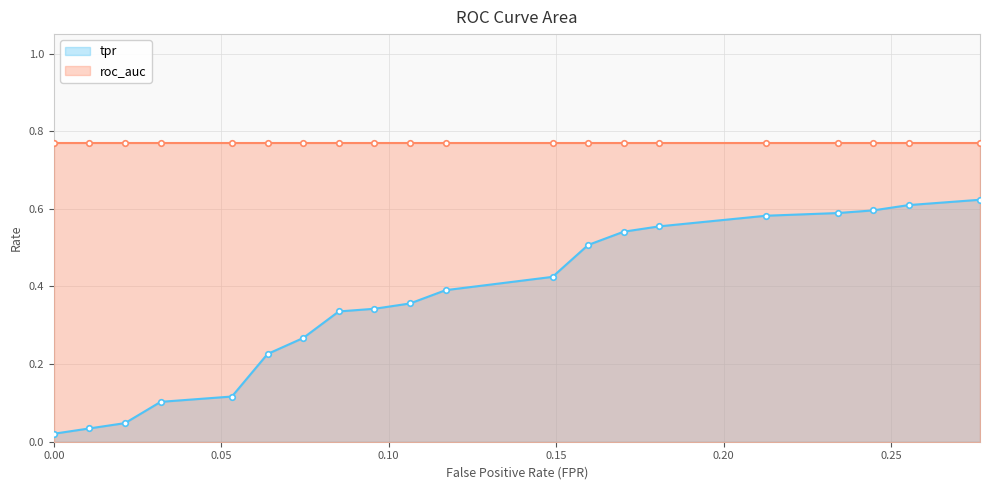

Does the chart have visible grid lines?

Yes